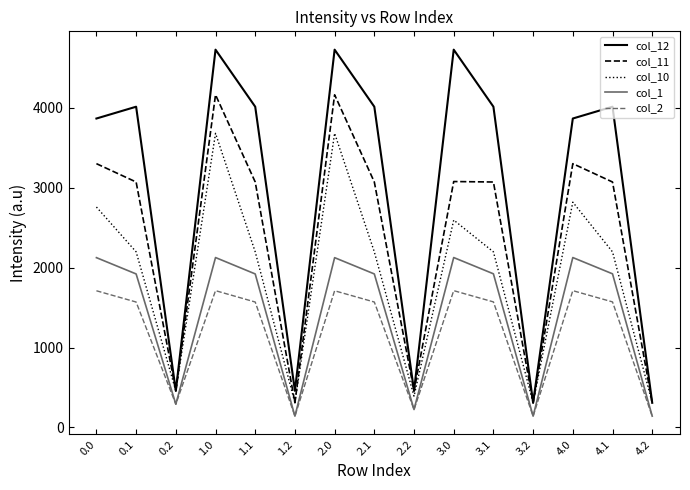

True or false: col_1 has a value of 61.3 at 2.2.

False